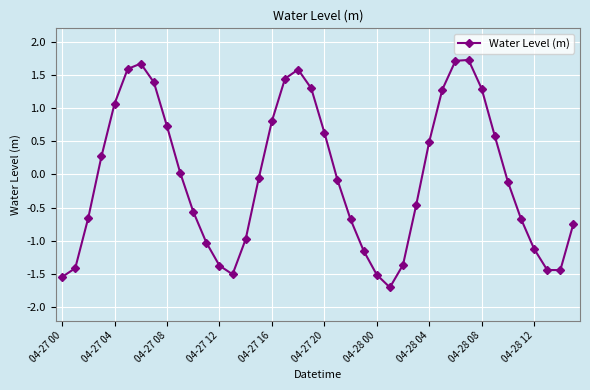

What is the sum of all values?

-2.0